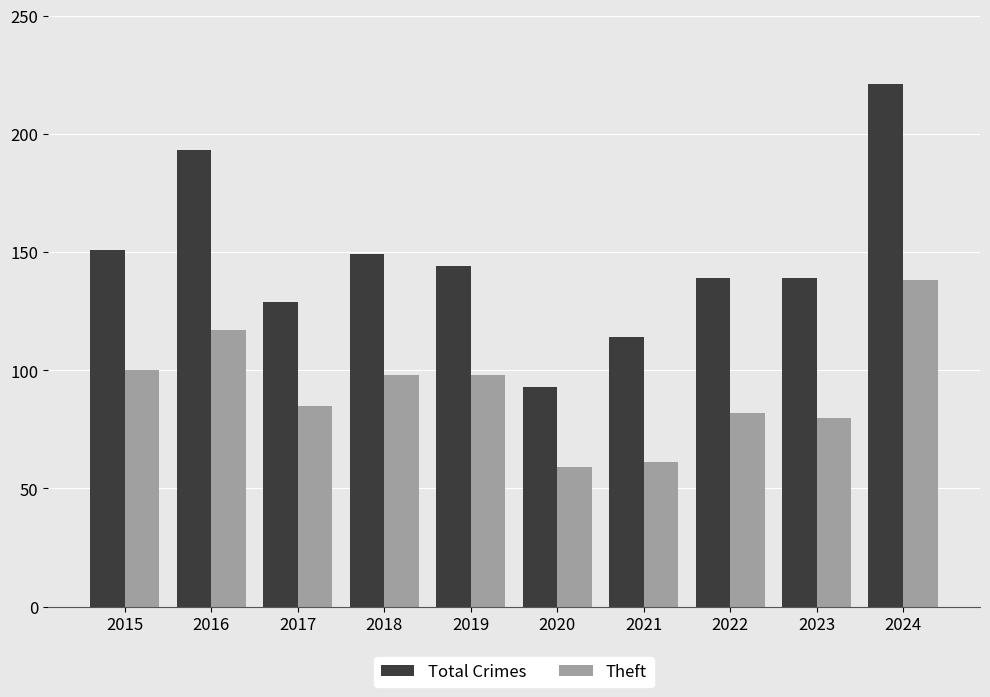

How many values in the Theft series are below 98?

5